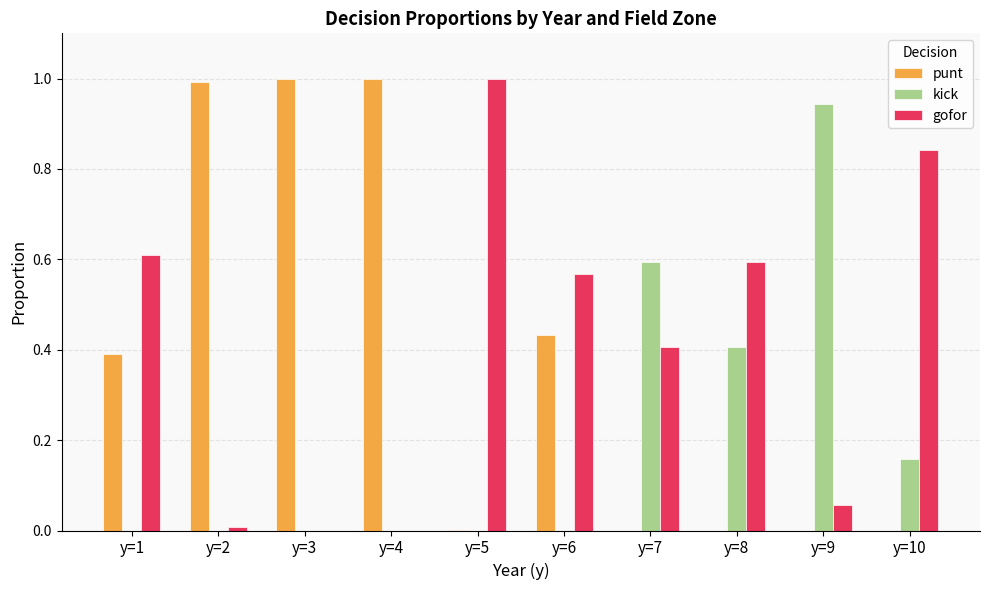

Is the value of gofor at y=7 greater than the value of punt at y=10?

Yes